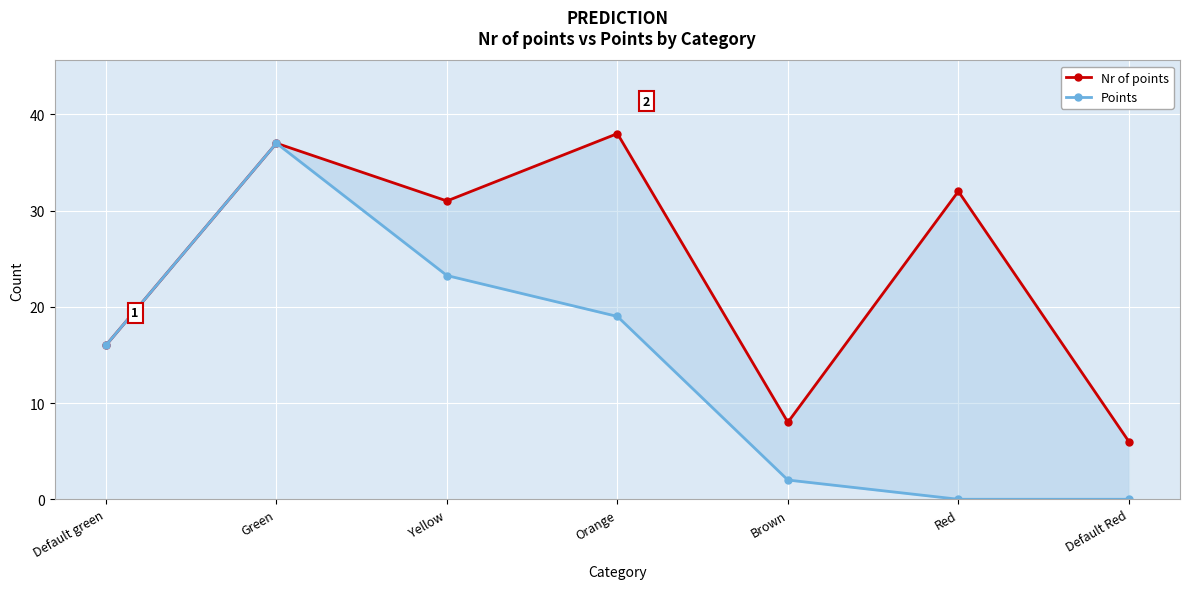

Is this an area chart (filled region under the line)?

No